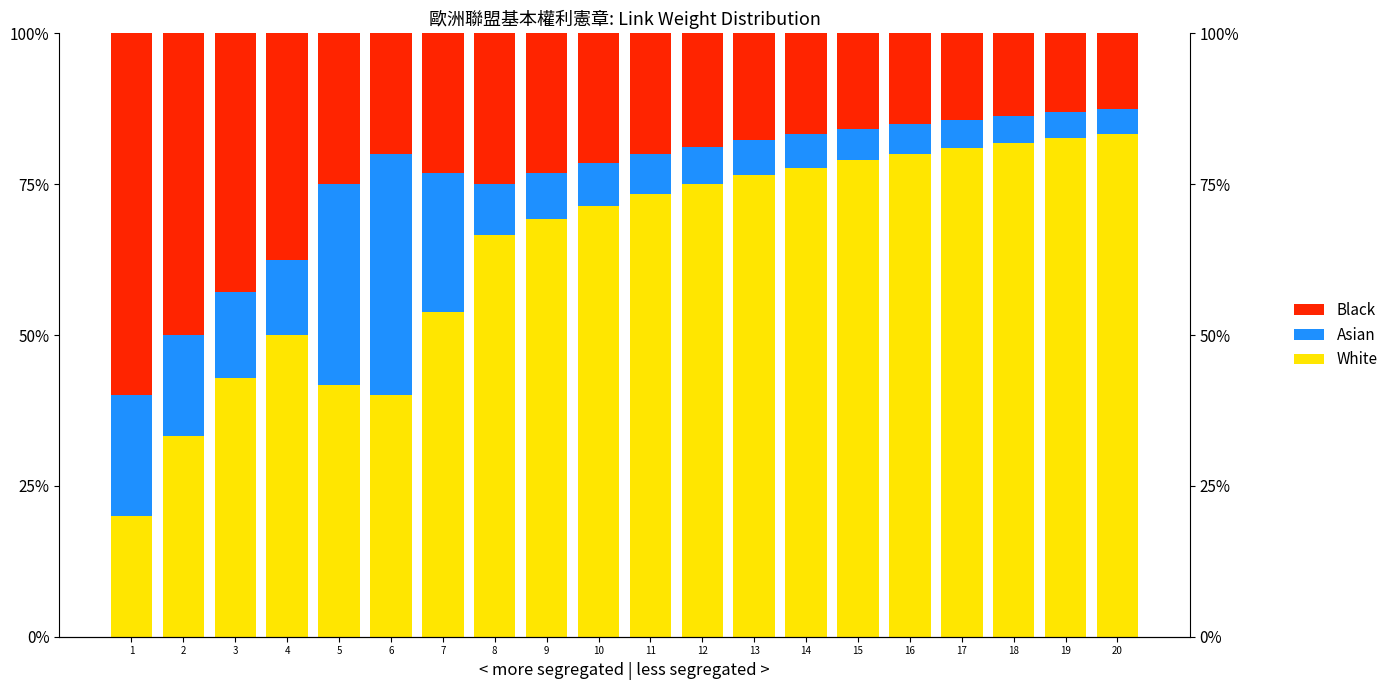

What is the approximate value of Black at 15?

0.2